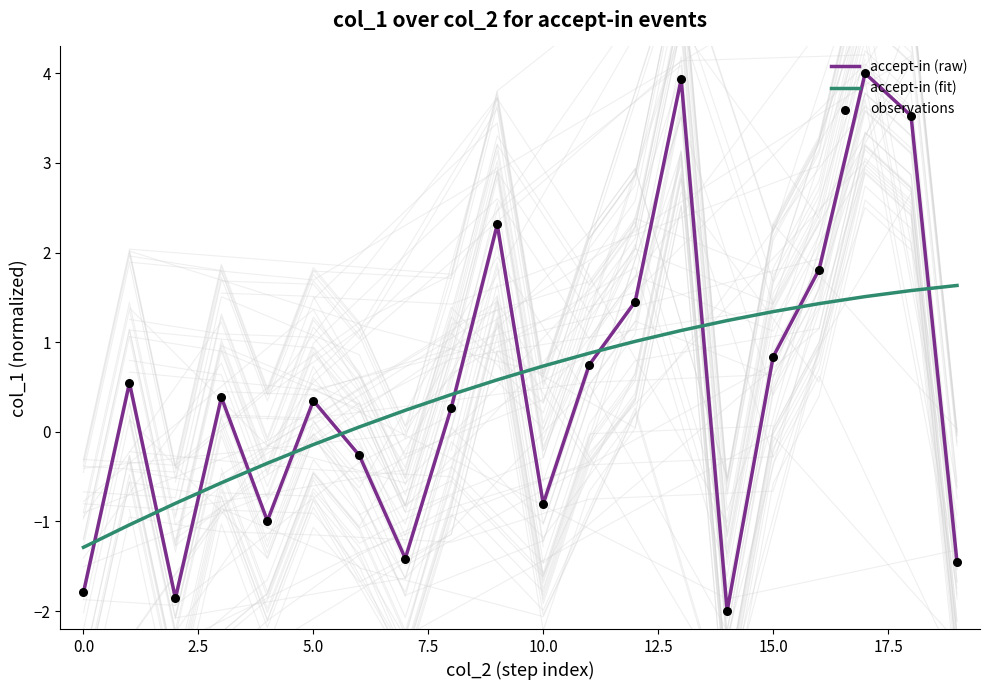

How many times do accept-in (fit) and accept-in (raw) cross each other?

12